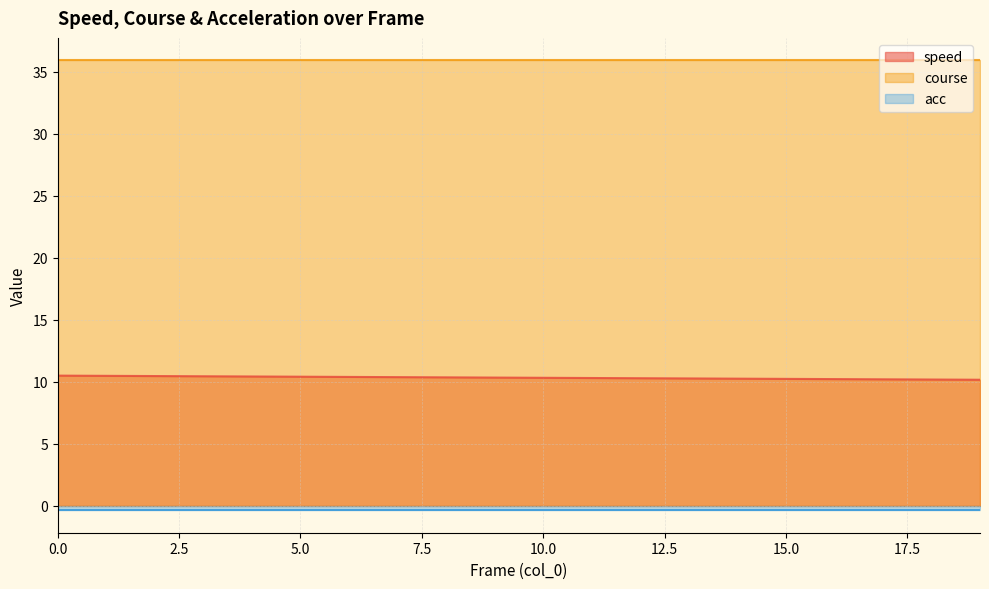

What is the greatest value displayed?

35.9